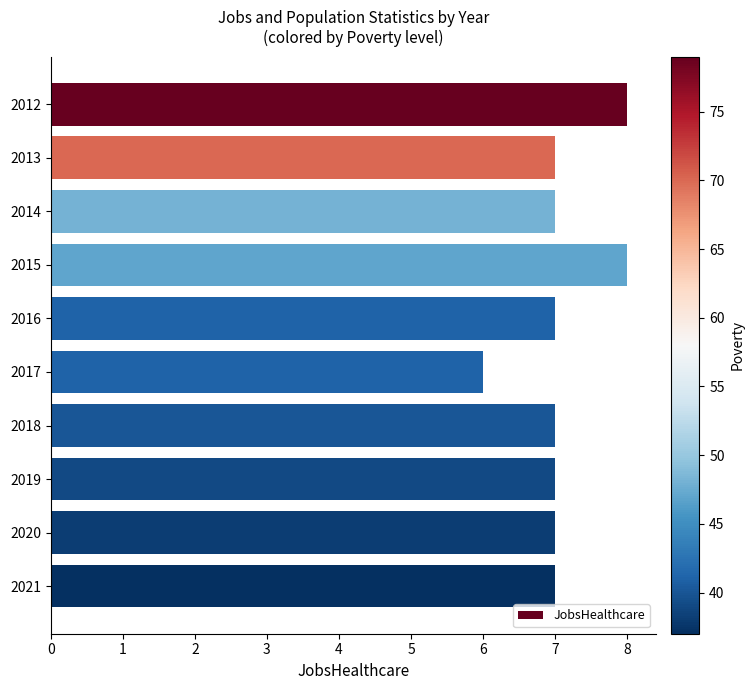

What is the value of the 4th bar from the top?

8